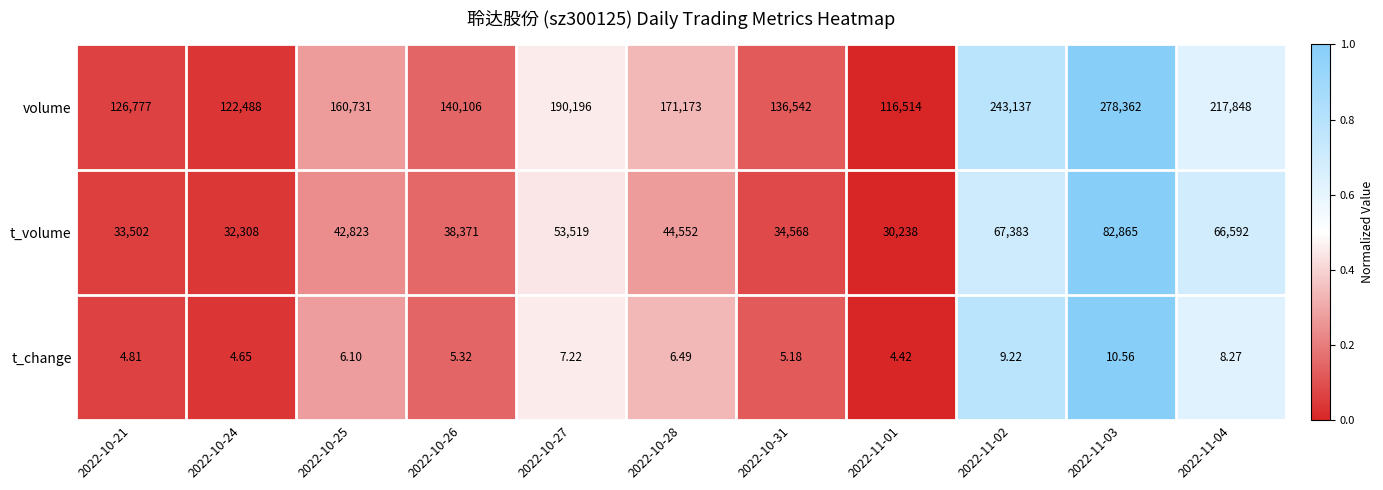

Which series has the widest spread of values?

volume